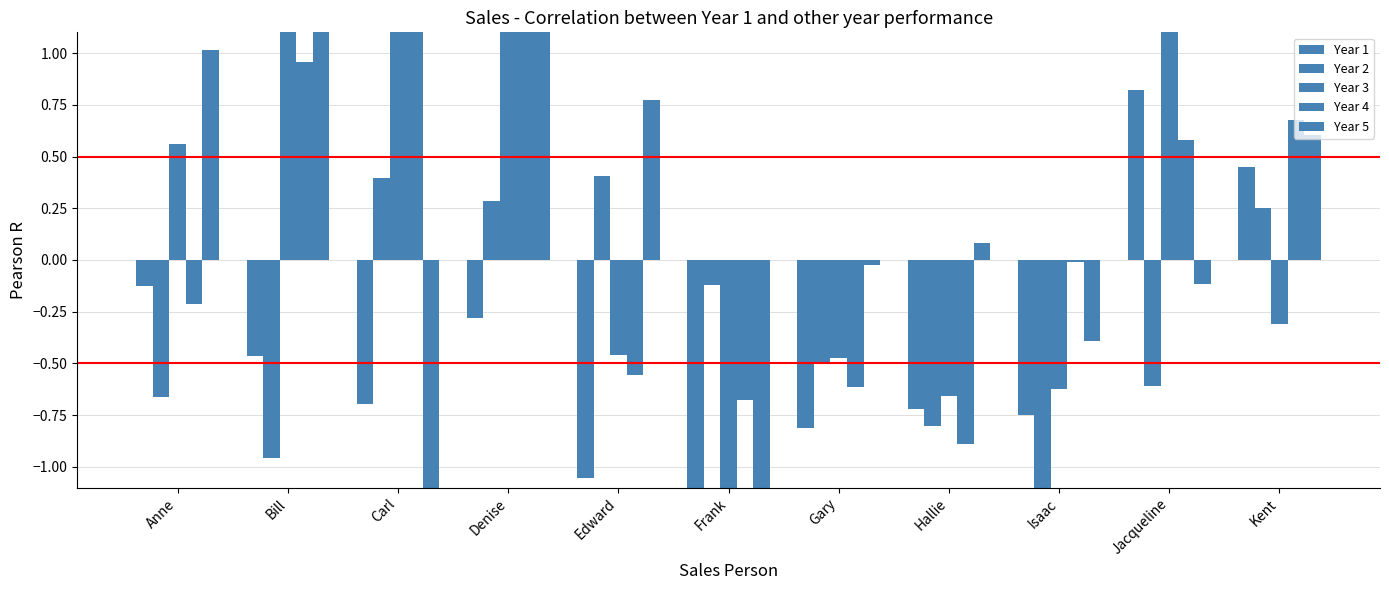

What is the label of the 8th bar from the left?

Hallie